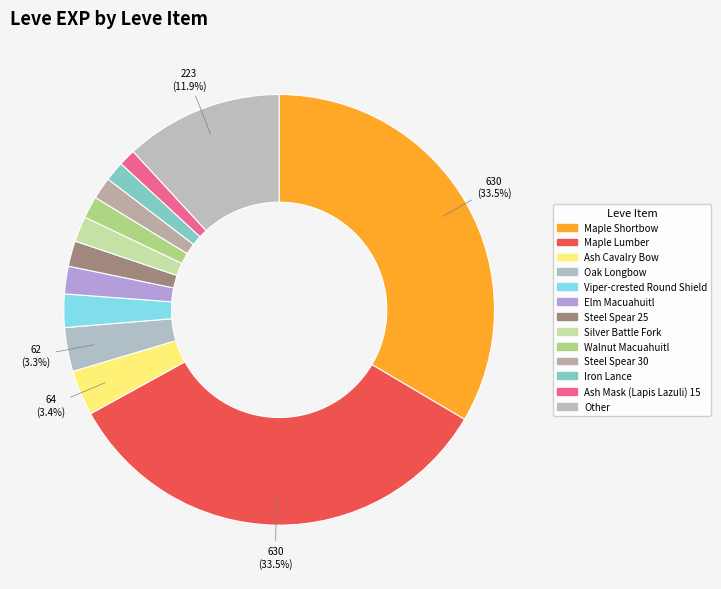

Count the number of slices in the pie.

13